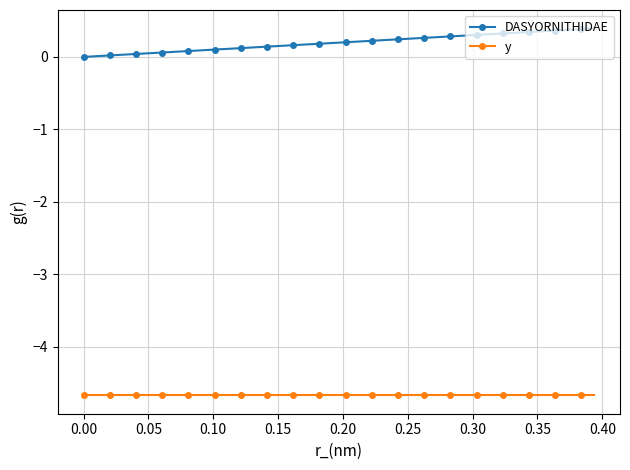

Which series has the widest spread of values?

DASYORNITHIDAE